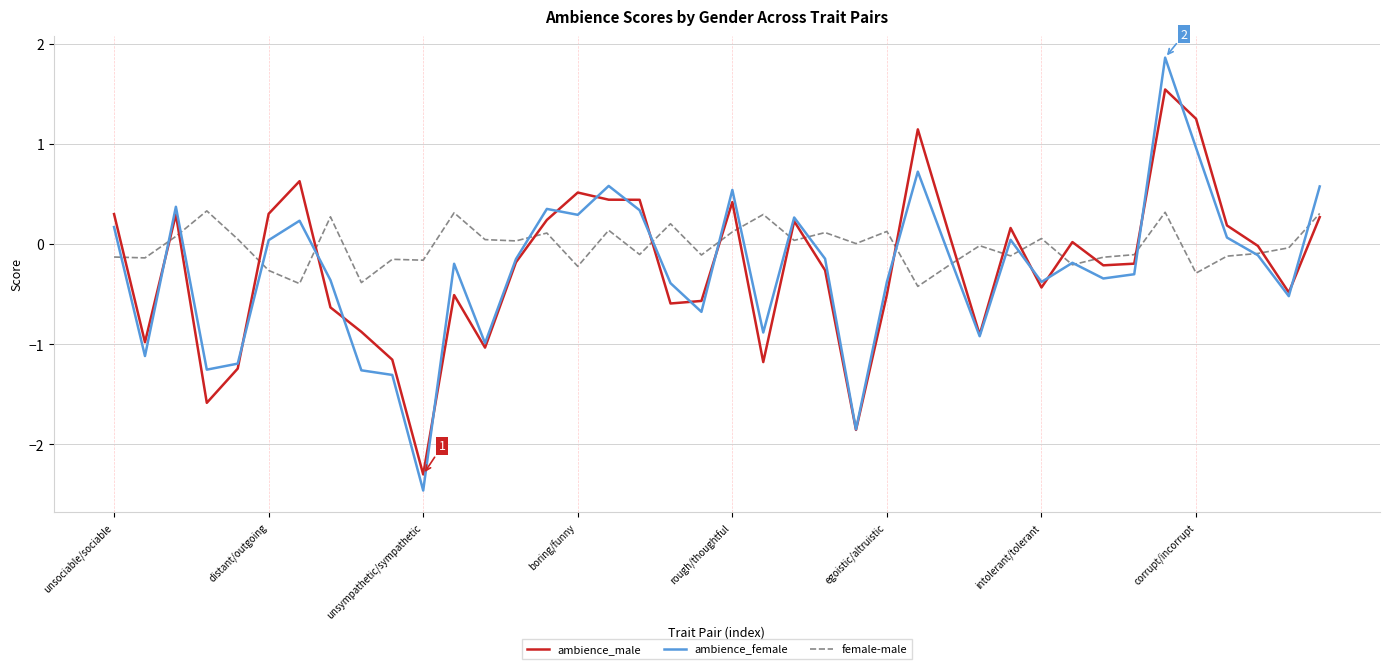

Rank the series by their maximum value, from highest to lowest.

ambience_female, ambience_male, female-male